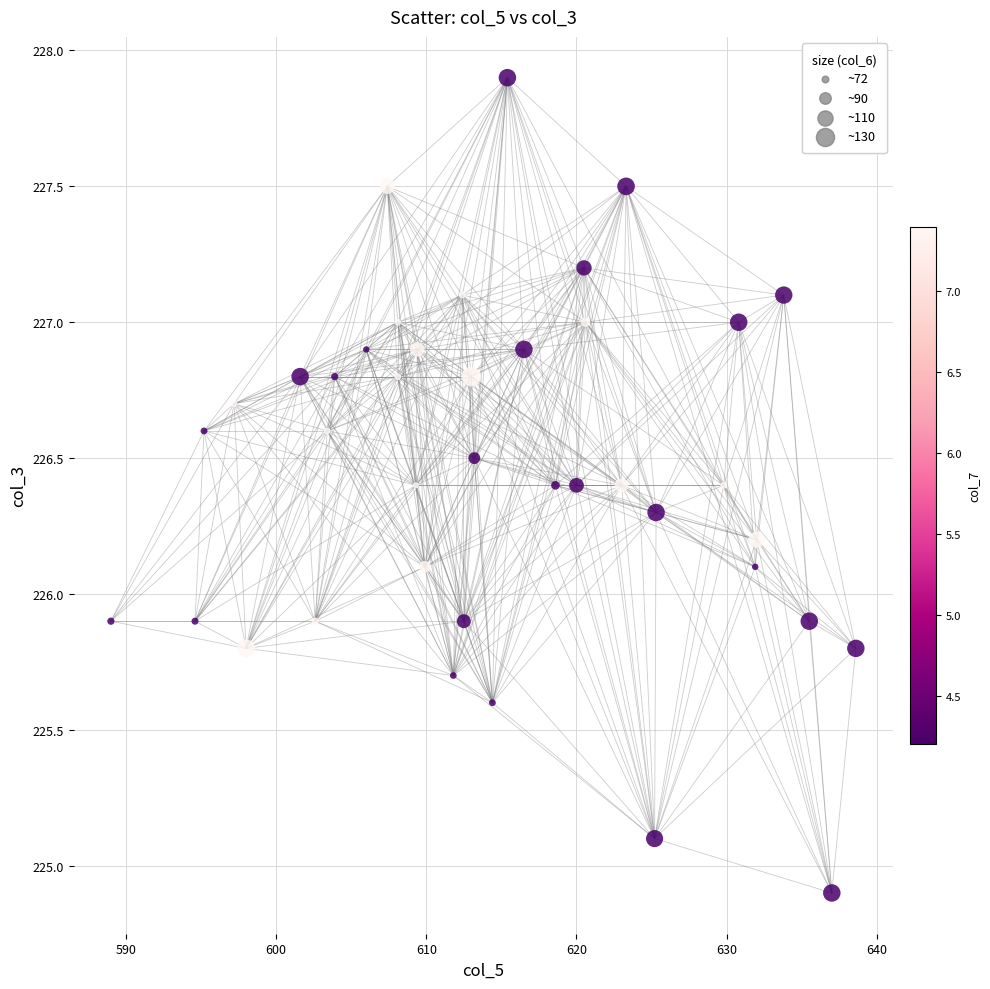

What is the range of Y values (max minus min)?

3.0